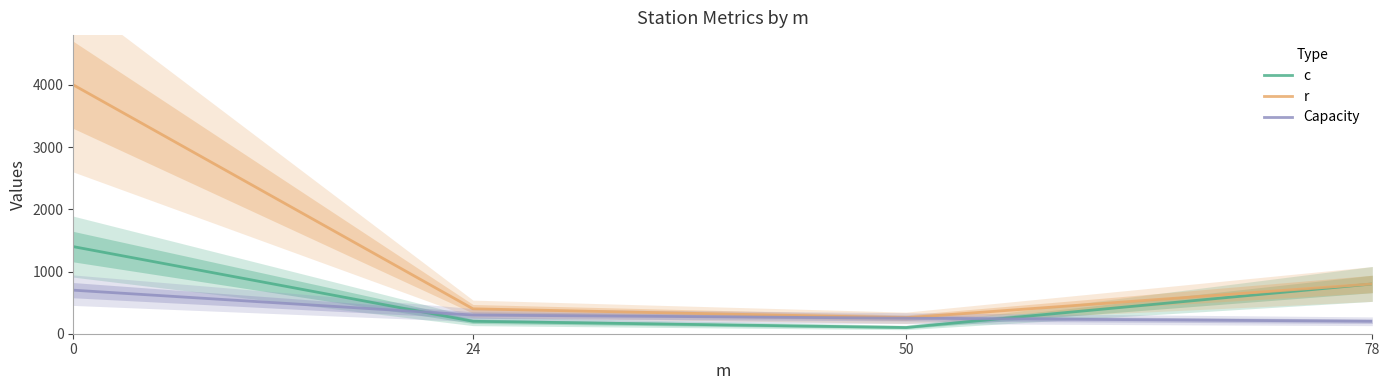

Reading left to right, list all the values displayed in this chart.

c: 0=1400	24=200	50=100	78=800
r: 0=4000	24=400	50=257	78=800
Capacity: 0=700	24=300	50=250	78=200